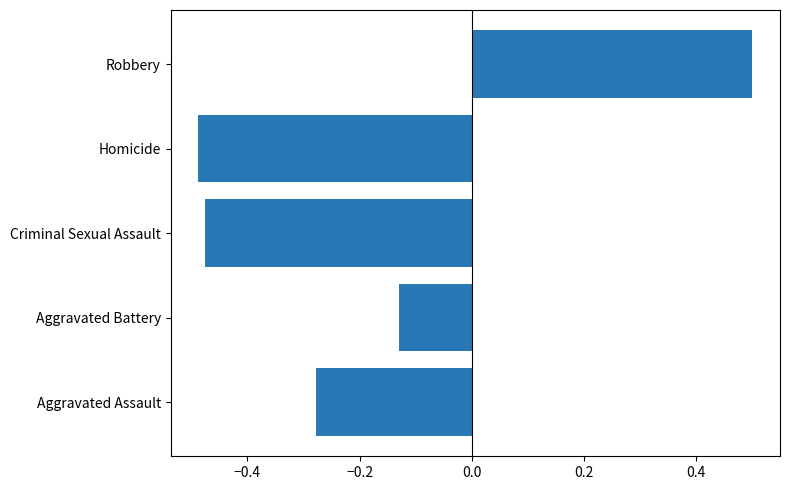

What is the difference between the maximum and second lowest values?

1.0